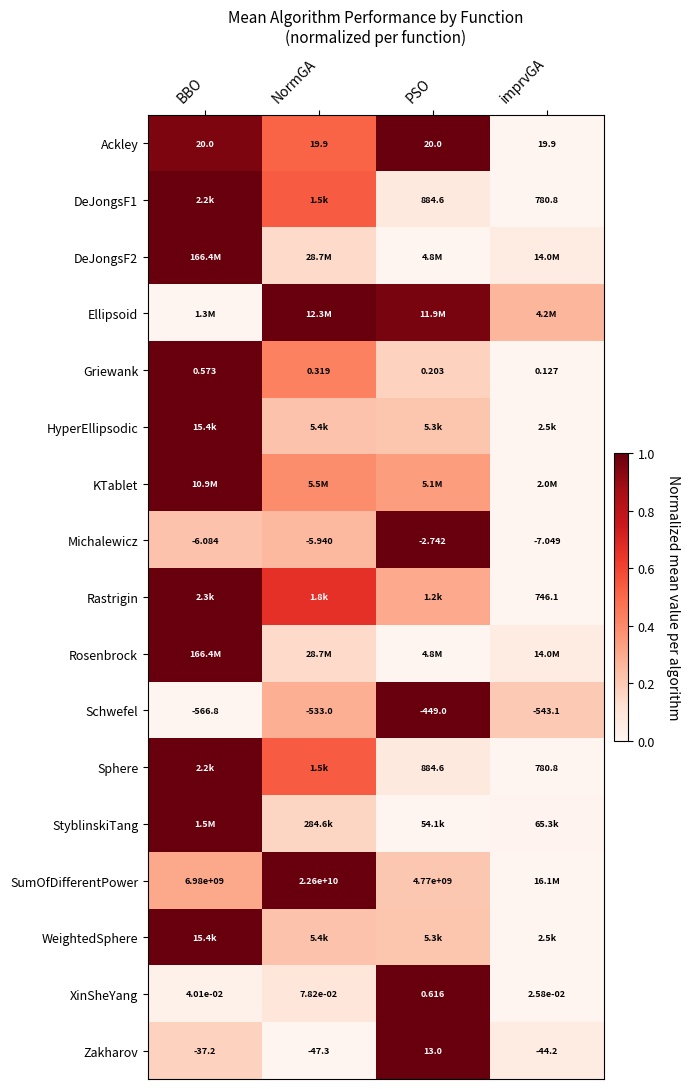

List the labels in order of XinSheYang value, smallest first.

imprvGA, BBO, NormGA, PSO